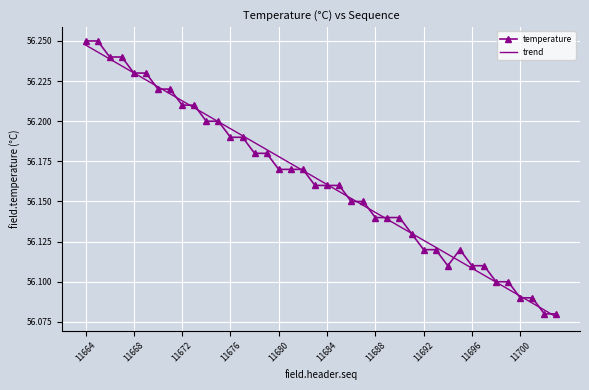

Which series ends up on top after the final intersection of trend and temperature?

temperature